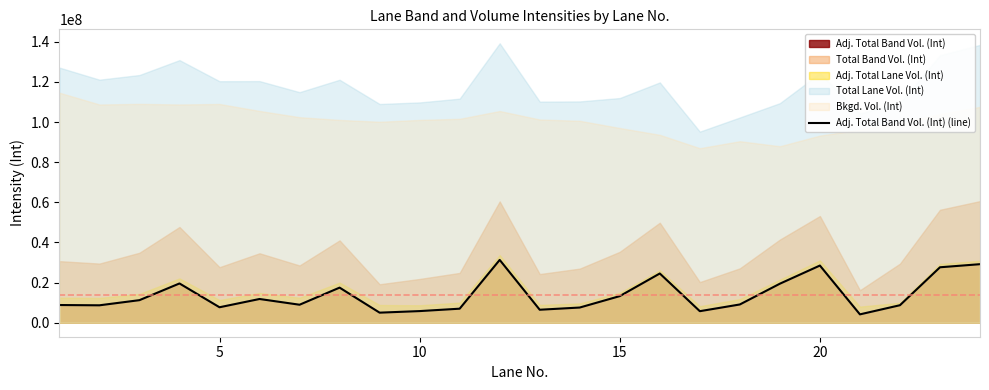

How many values exceed 9114733?

11